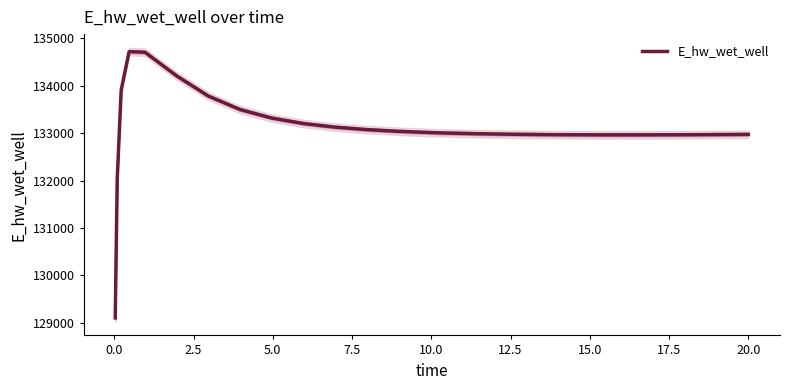

Count the number of values greater than 133002.

13